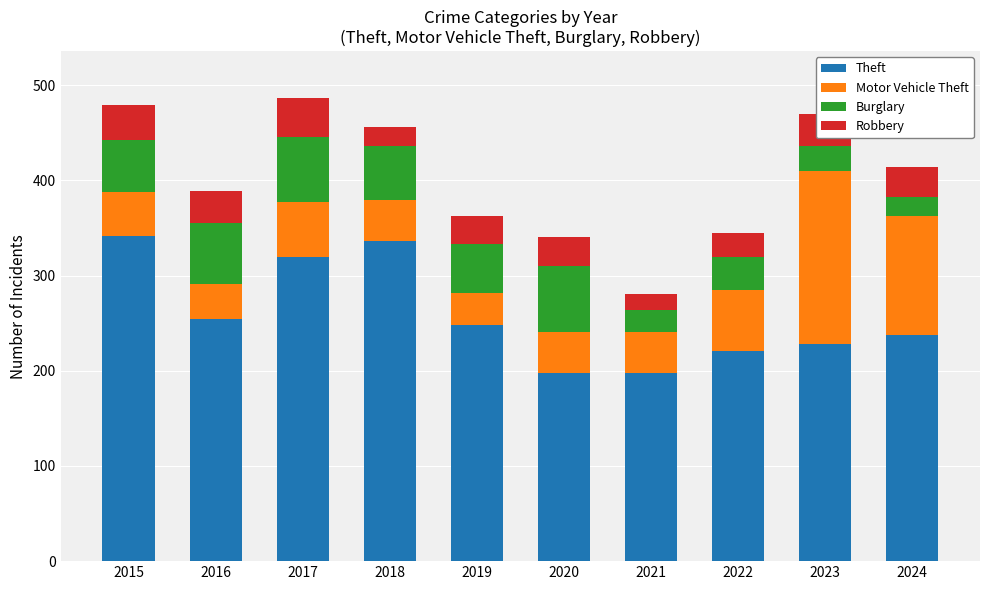

What is the total value across all series at 2017?

487